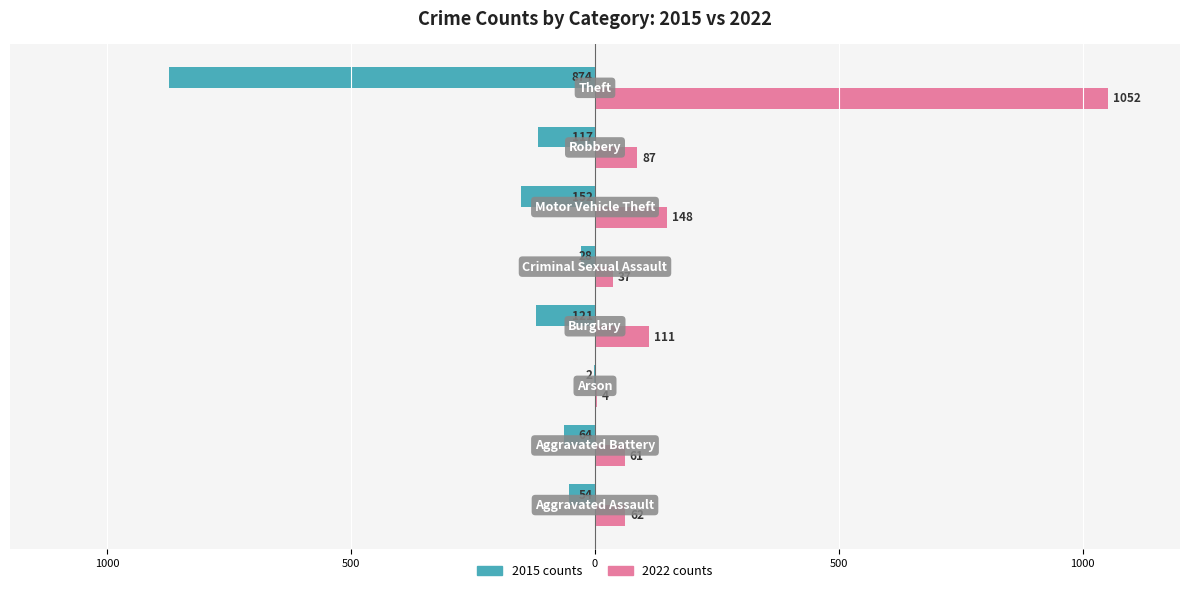

How many groups of bars are there?

8